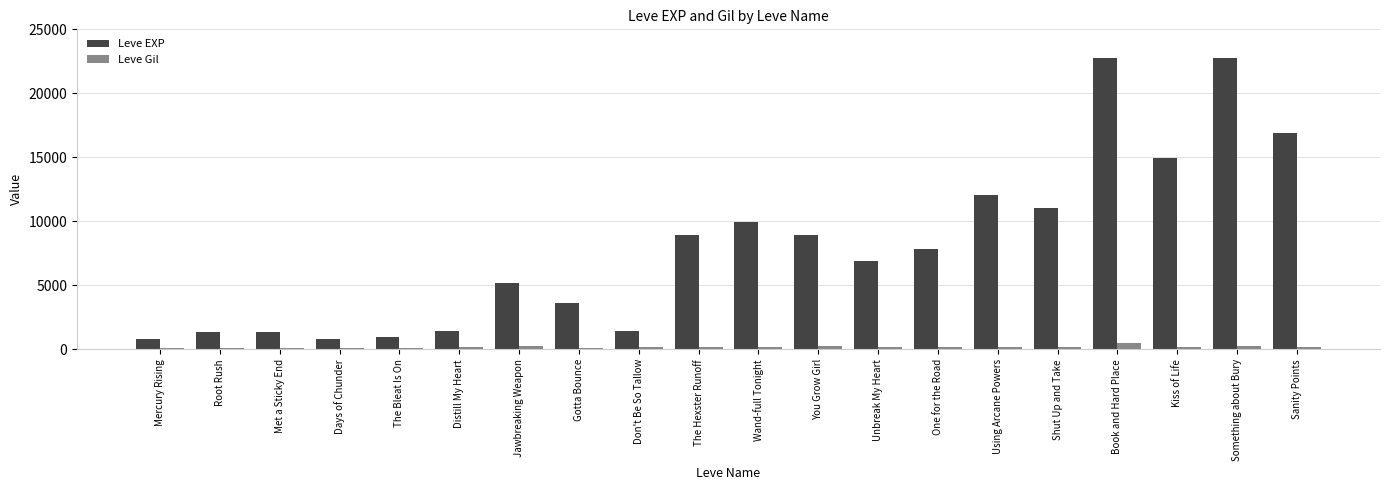

The Leve EXP series shows 9990 at Wand-full Tonight. True or false?

True